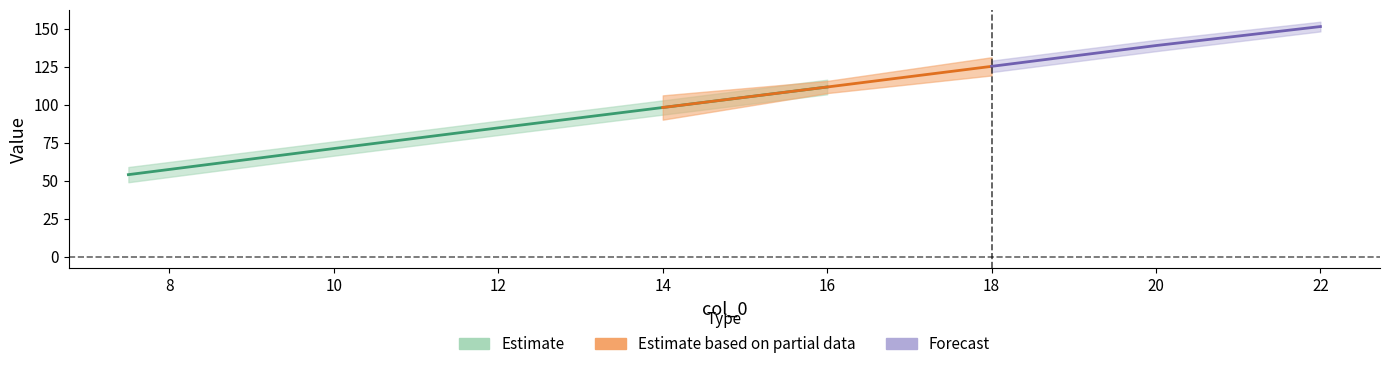

What is the maximum value shown in the chart?

154.7